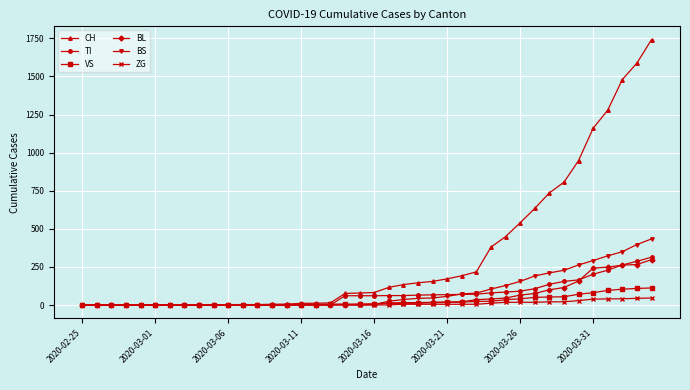

Which series has the largest total across all categories?

CH